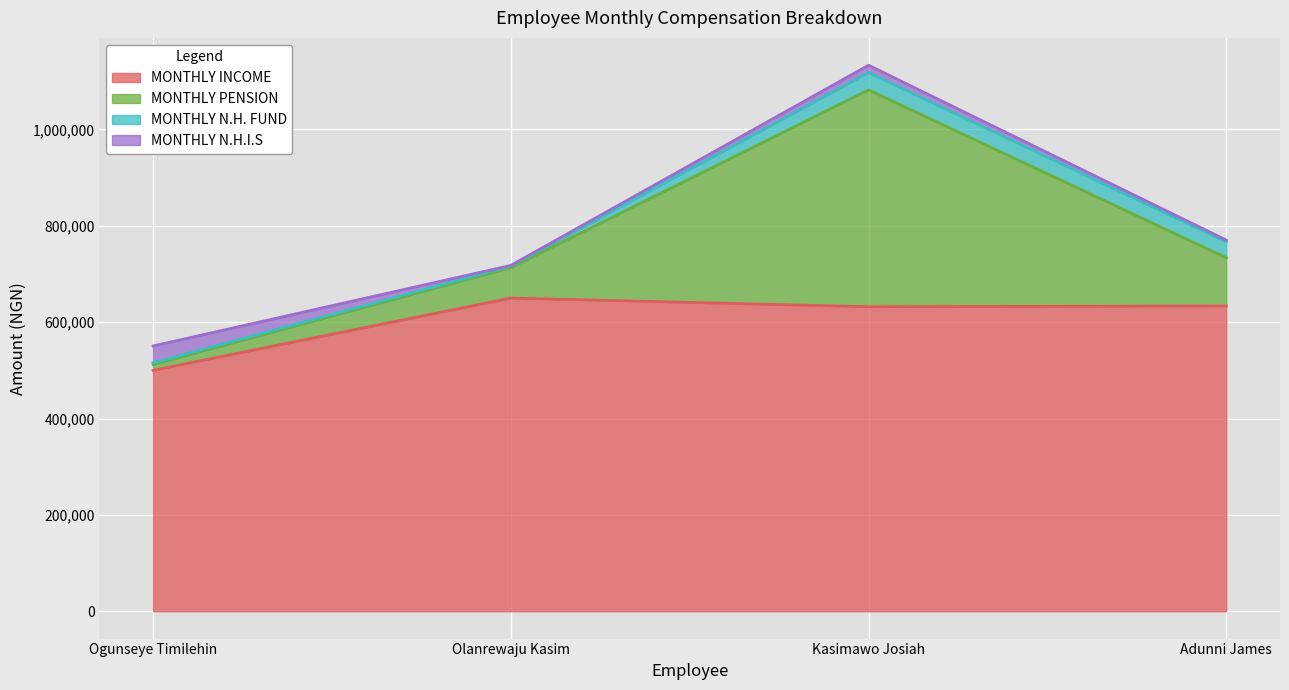

What is the spread (max minus min) of values at Olanrewaju Kasim?

648800